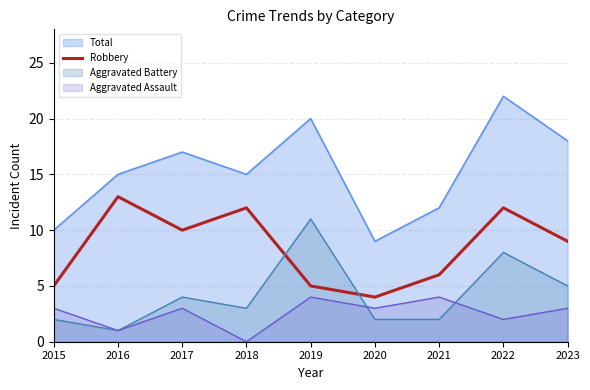

What is the approximate value of Robbery at 2022?

12